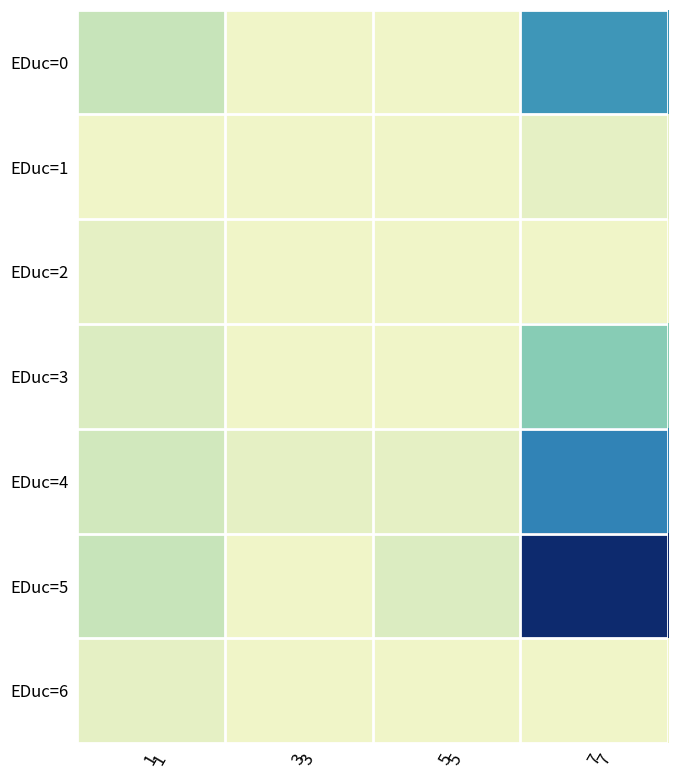

At how many categories does at least one series exceed 7?

1